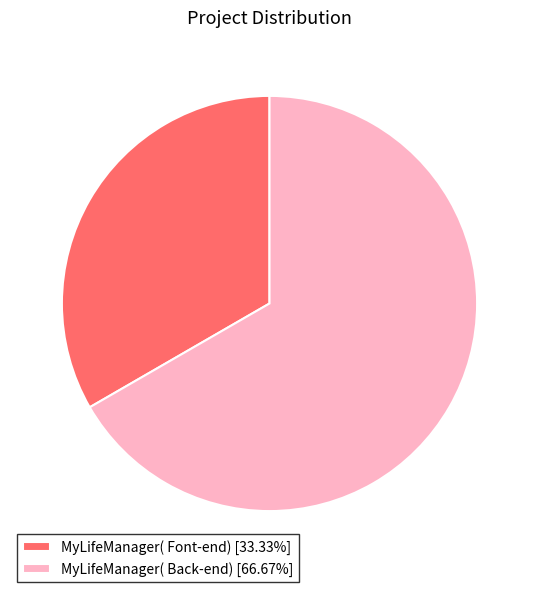

What is the ratio of the value at MyLifeManager( Font-end) [33.33%] to the value at MyLifeManager( Back-end) [66.67%]?

0.5